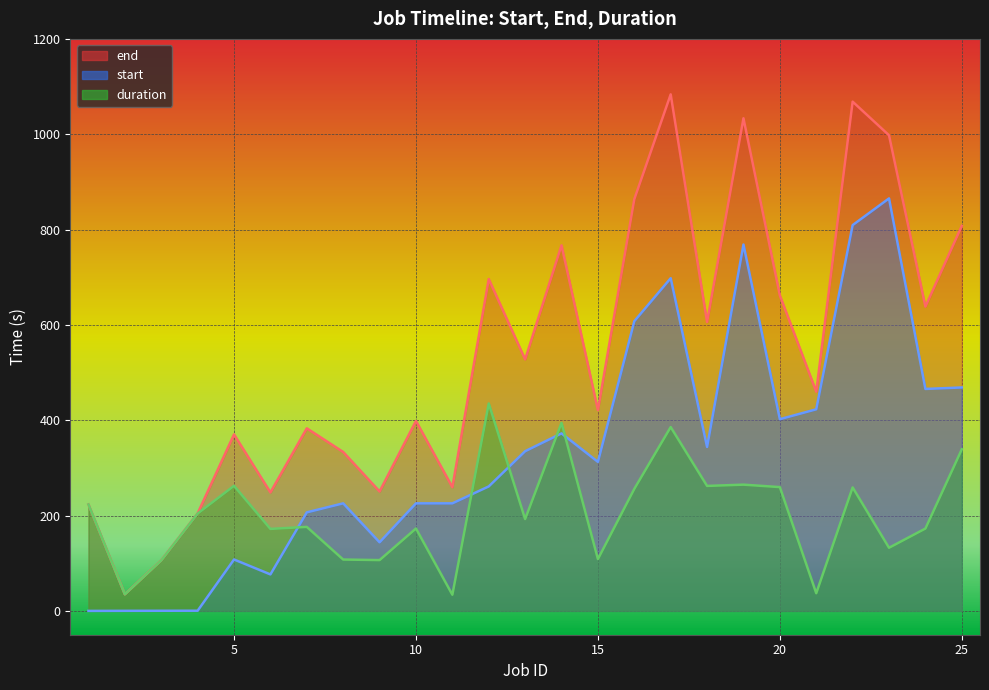

True or false: duration and start cross at least once.

True